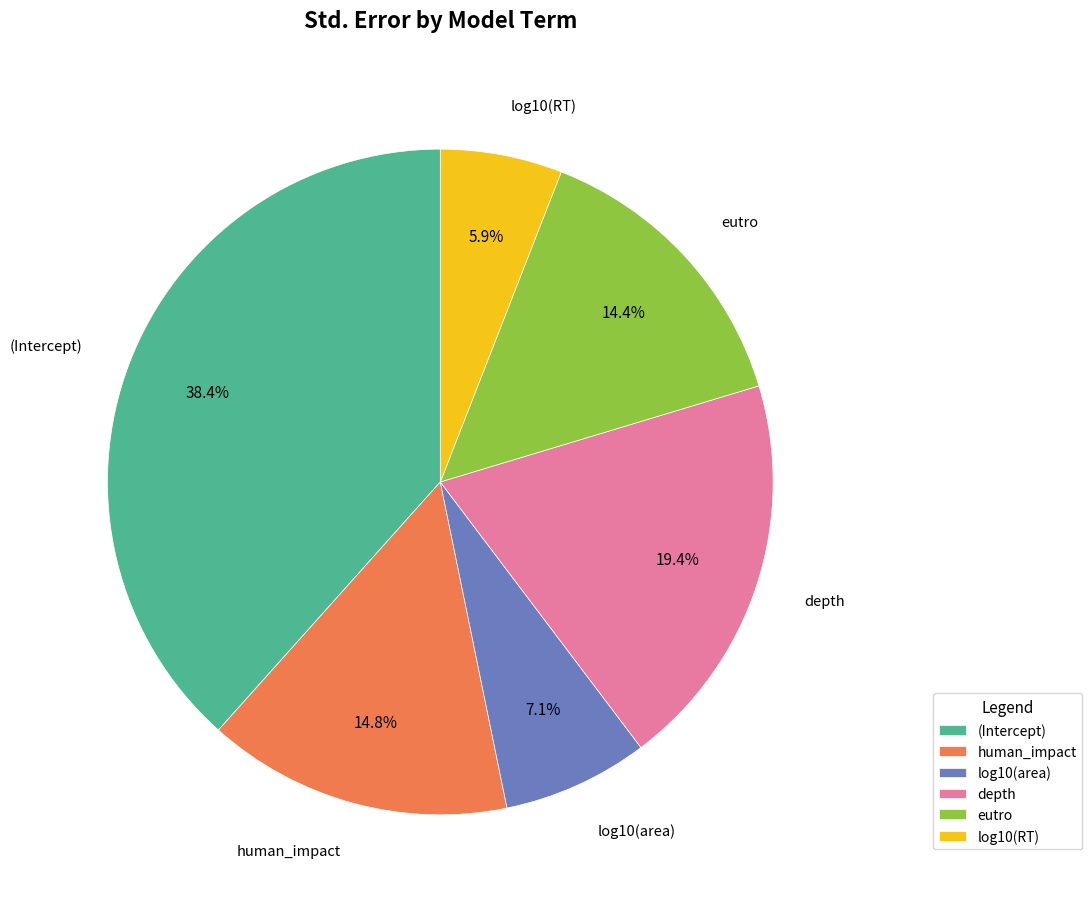

To the nearest percent, what portion does eutro represent?

14%